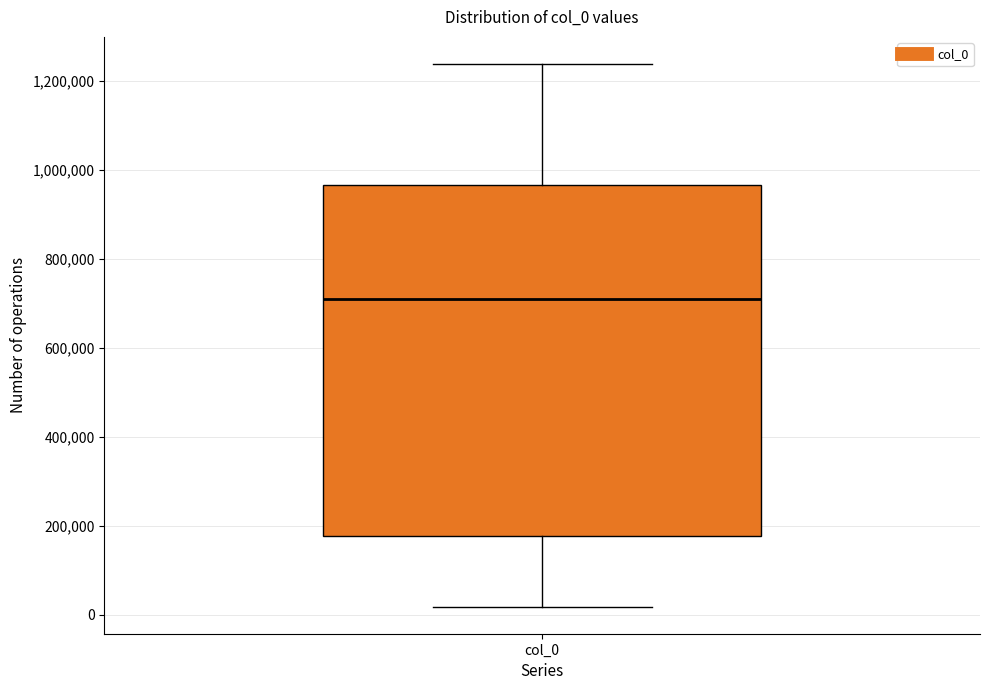

Transcribe this box plot: give where the median line is, the range the box spans, and where the two whiskers end, as read against the y-axis. The values are not printed on the chart, so give them approximately, as read against the axis.

median 700000, box 180000 to 960000, whiskers 20000 to 1240000